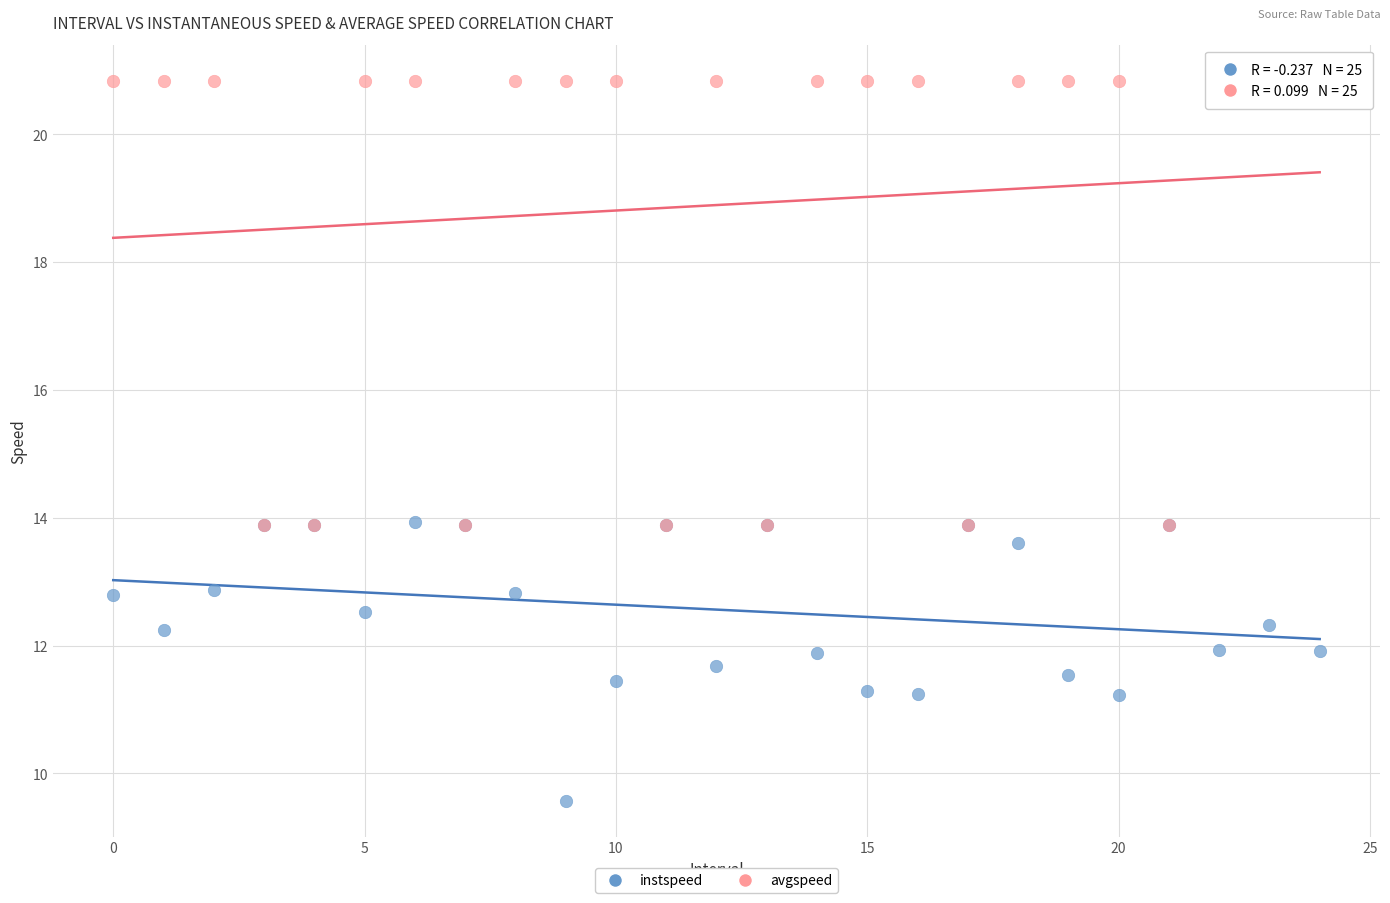

What are all the series names shown in the legend?

instspeed, avgspeed